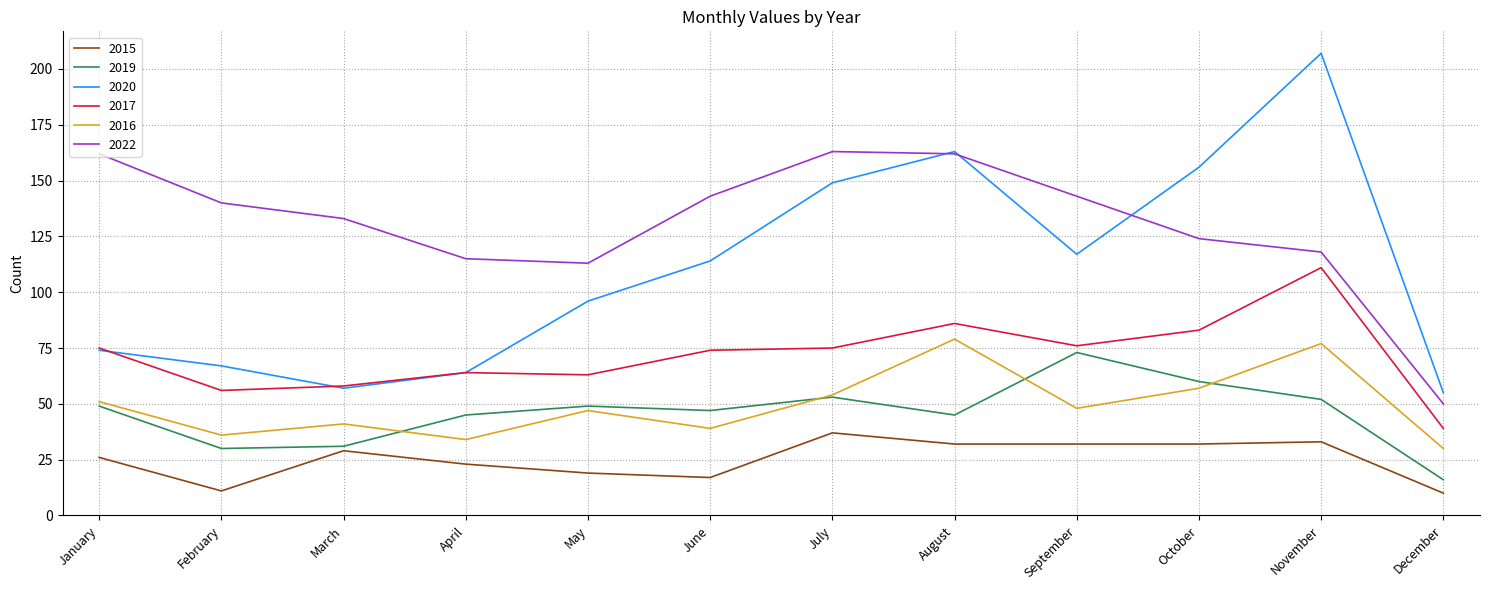

True or false: 2022 has a value of 162 at August.

True